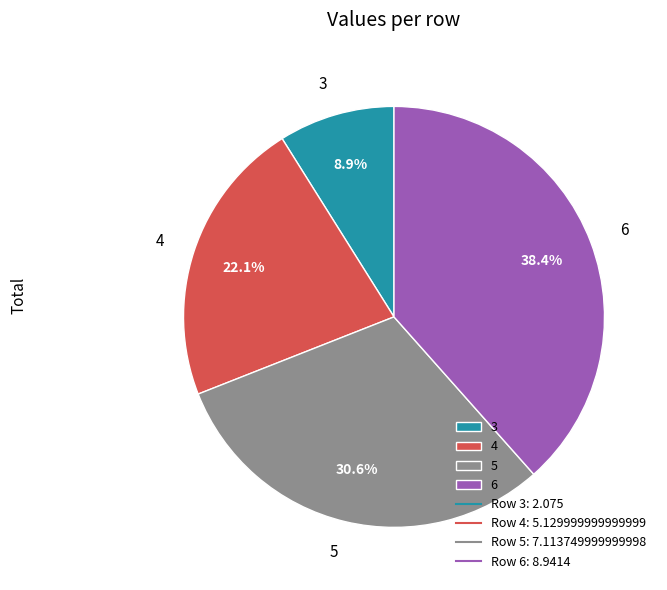

Is 5 the majority of the pie?

No